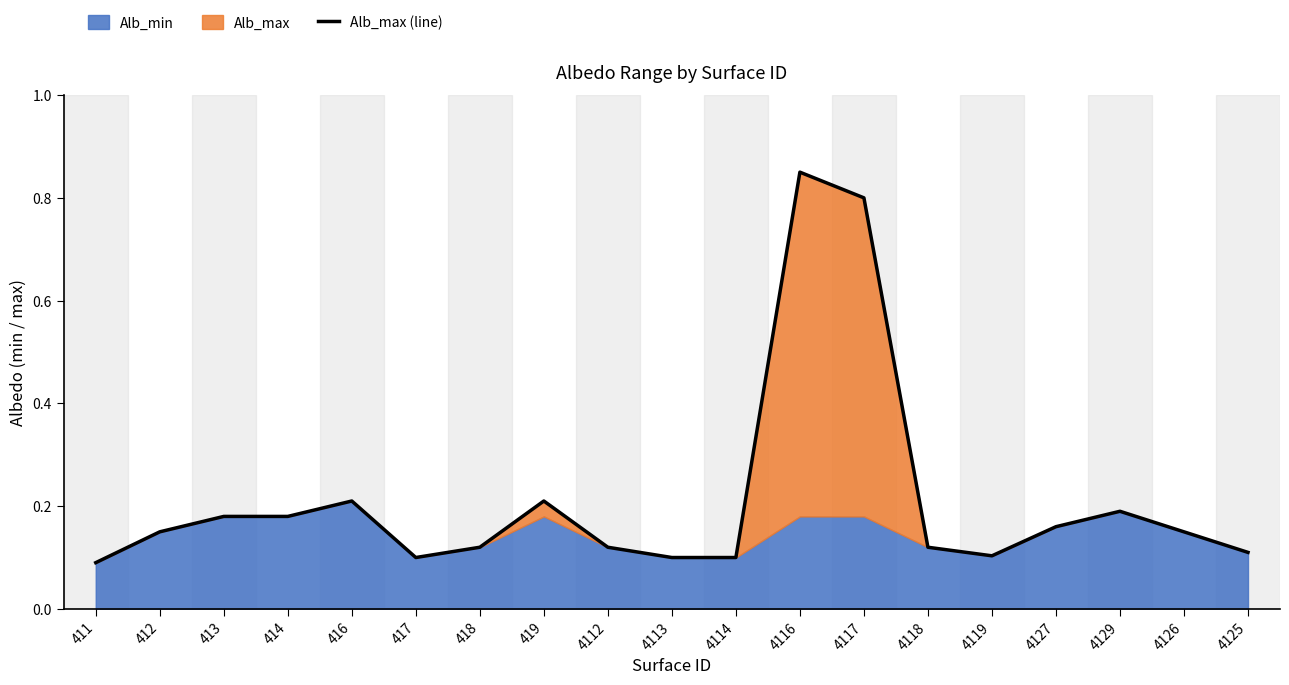

At which category does the data reach its first local valley?

417